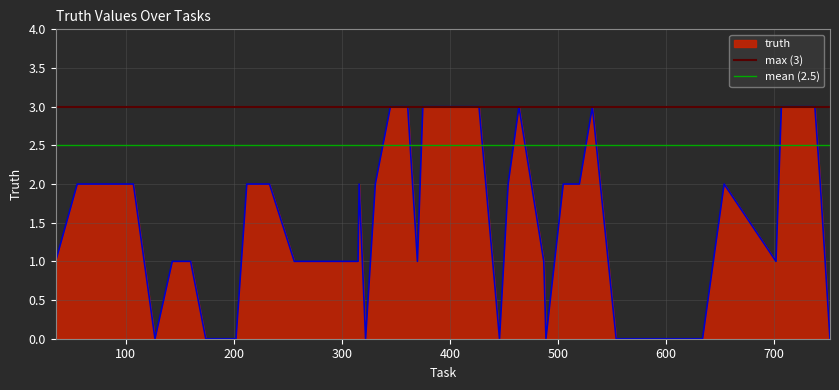

Is the value of max (3) at 0 greater than the value of mean (2.5) at 0?

Yes